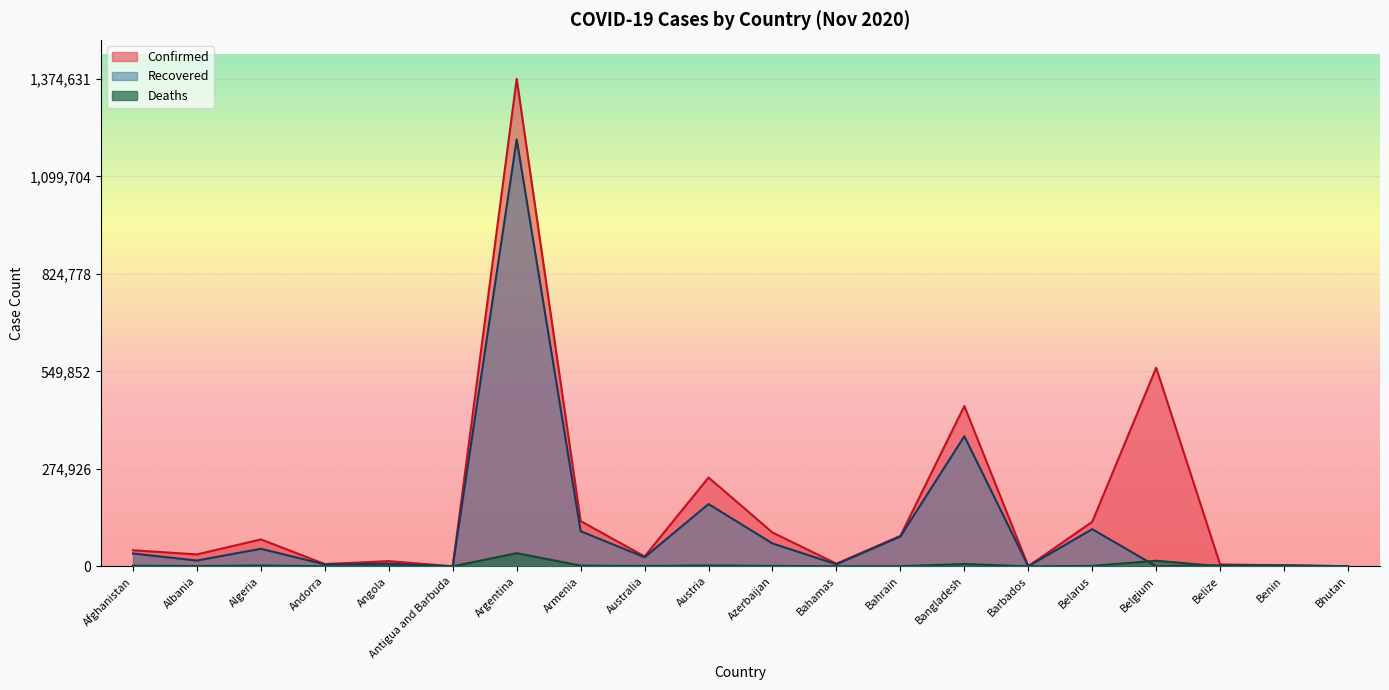

Is it true that Confirmed equals 386 at Bhutan?

True